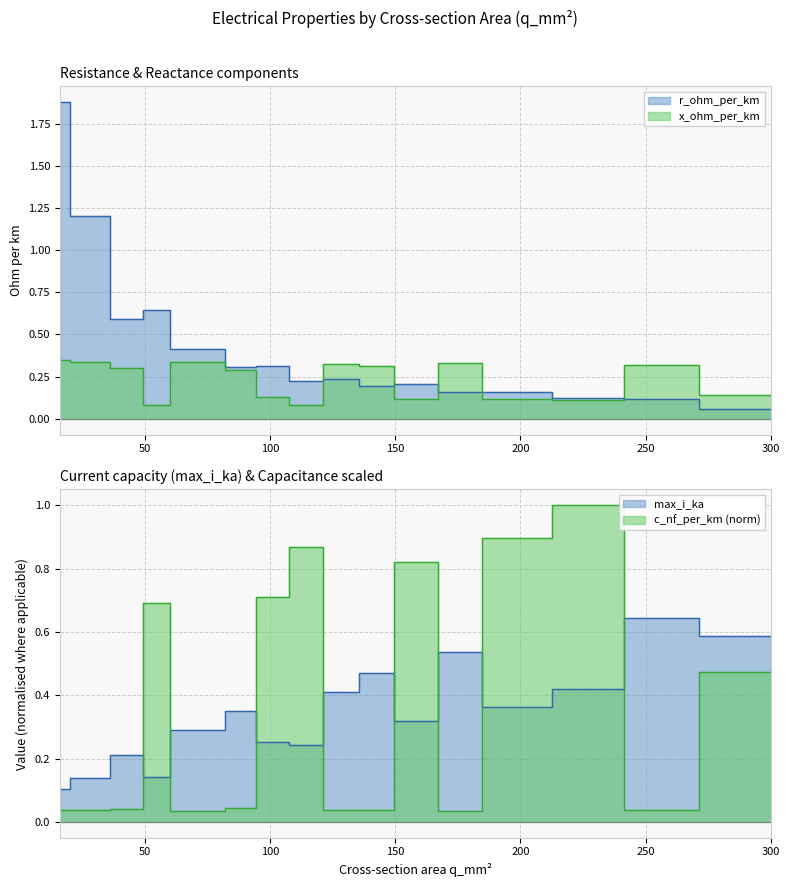

At which category is the sum across all series the highest?

16